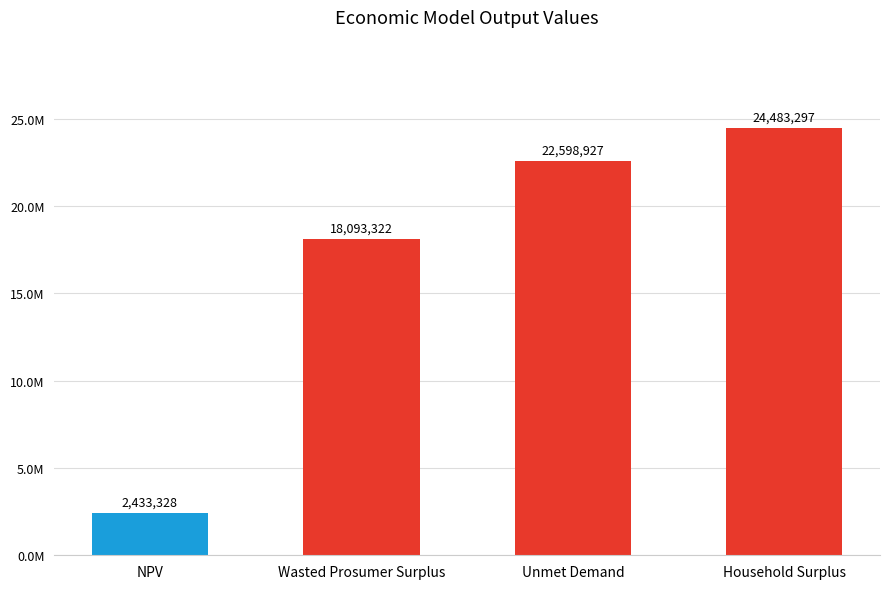

Reading left to right, what are all the values shown in this chart?

NPV=2433328.2	Wasted Prosumer Surplus=18093321.8	Unmet Demand=22598927.4	Household Surplus=24483297.2